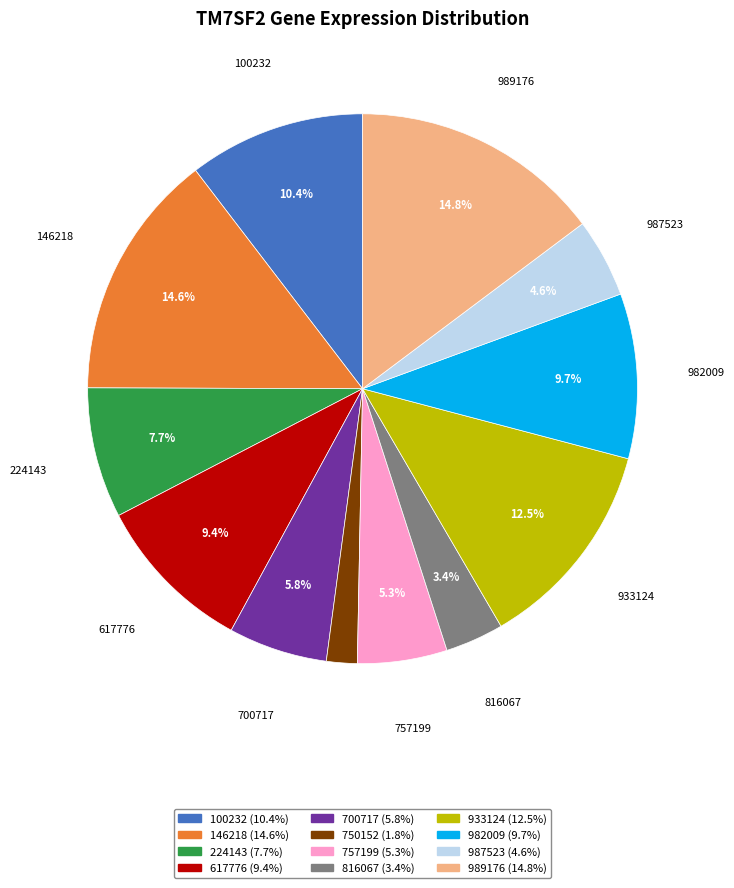

Count the number of slices in the pie.

12